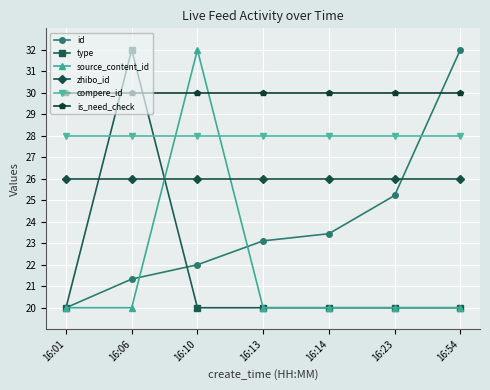

What is the greatest value displayed?

32.0